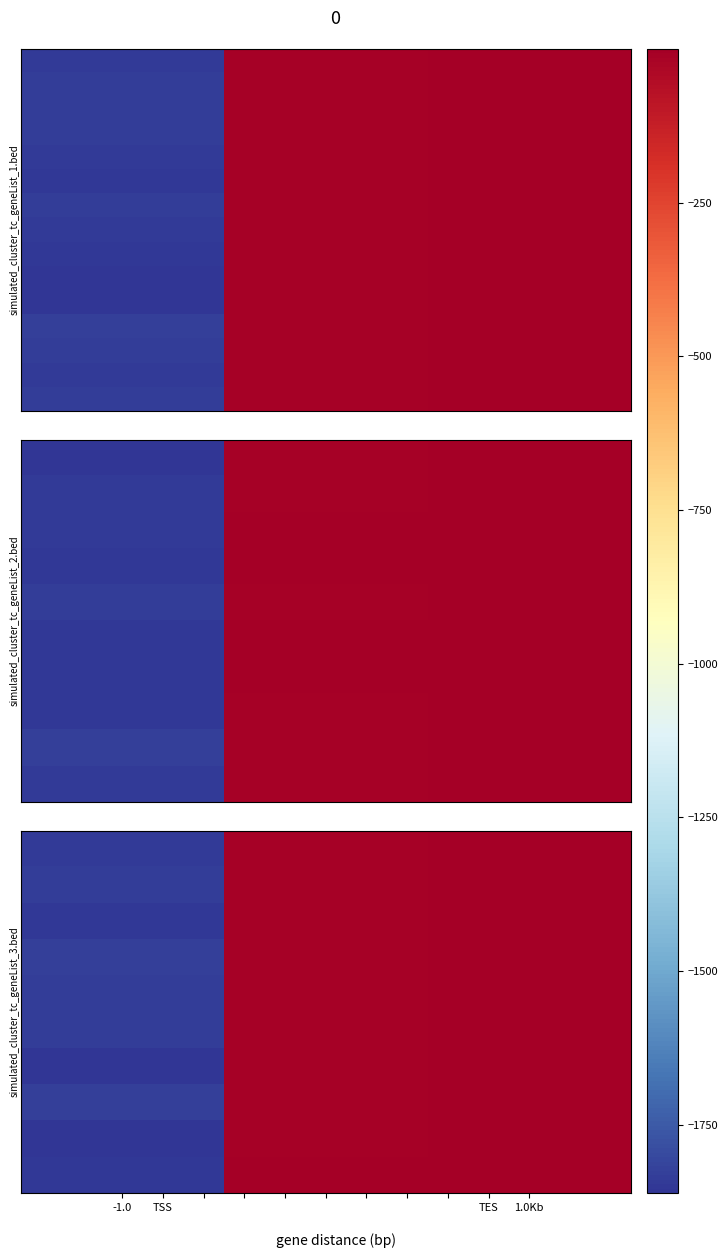

Which has a higher value, -1.0 or 1.0Kb?

1.0Kb